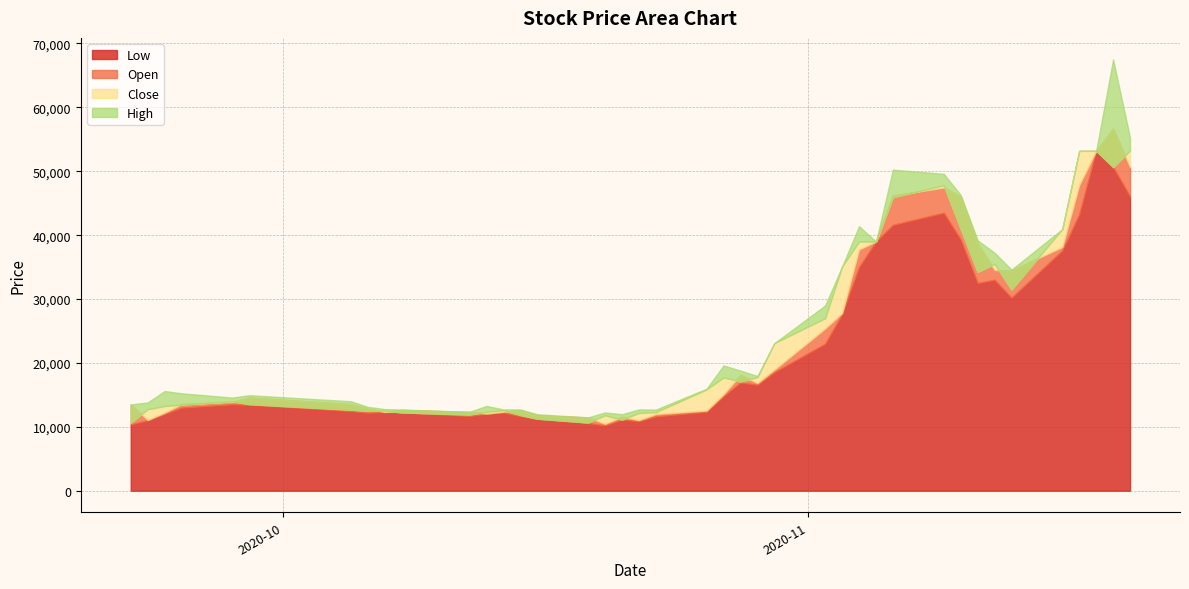

Is the value of High at 29 greater than the value of Close at 13?

Yes